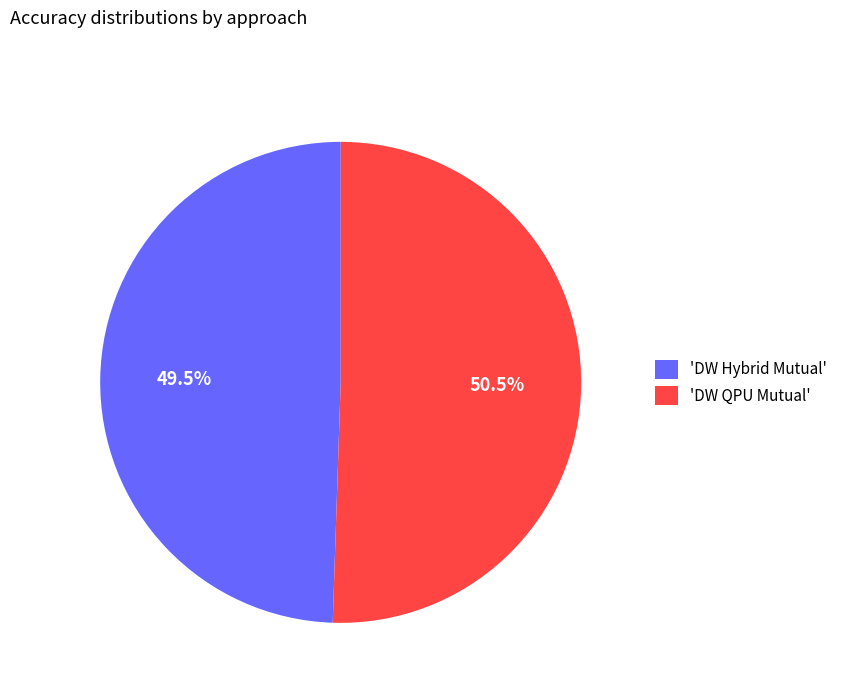

How many segments does this pie chart have?

2